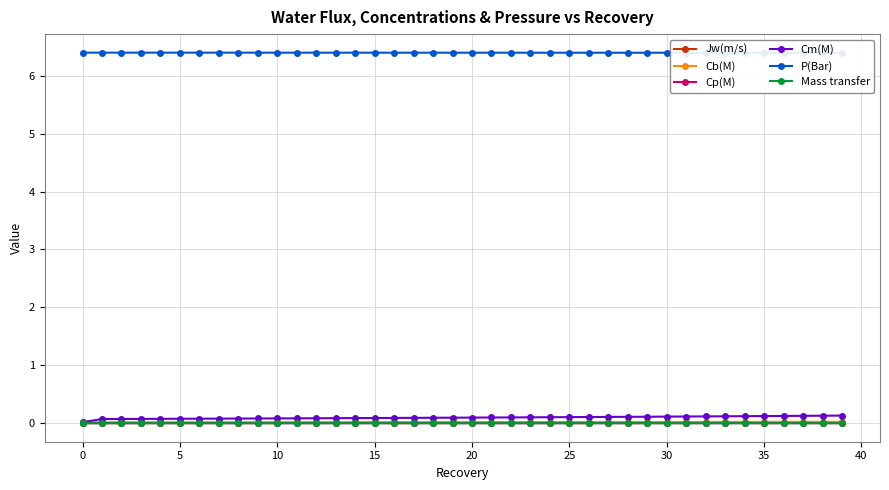

Reading left to right, transcribe all the data shown in this chart.

Jw(m/s): 0.0	0.0	0.0	0.0	0.0	0.0	0.0	0.0	0.0	0.0	0.0	0.0	0.0	0.0	0.0	0.0	0.0	0.0	0.0	0.0	0.0	0.0	0.0	0.0	0.0	0.0	0.0	0.0	0.0	0.0	0.0	0.0	0.0	0.0	0.0	0.0	0.0	0.0	0.0	0.0
Cb(M): 0.0	0.0	0.0	0.0	0.0	0.0	0.0	0.0	0.0	0.0	0.0	0.0	0.0	0.0	0.0	0.0	0.0	0.0	0.0	0.0	0.0	0.0	0.0	0.0	0.0	0.0	0.0	0.0	0.0	0.0	0.0	0.0	0.0	0.0	0.0	0.0	0.0	0.0	0.0	0.0
Cp(M): 0.0	0.0	0.0	0.0	0.0	0.0	0.0	0.0	0.0	0.0	0.0	0.0	0.0	0.0	0.0	0.0	0.0	0.0	0.0	0.0	0.0	0.0	0.0	0.0	0.0	0.0	0.0	0.0	0.0	0.0	0.0	0.0	0.0	0.0	0.0	0.0	0.0	0.0	0.0	0.0
Cm(M): 0.0	0.1	0.1	0.1	0.1	0.1	0.1	0.1	0.1	0.1	0.1	0.1	0.1	0.1	0.1	0.1	0.1	0.1	0.1	0.1	0.1	0.1	0.1	0.1	0.1	0.1	0.1	0.1	0.1	0.1	0.1	0.1	0.1	0.1	0.1	0.1	0.1	0.1	0.1	0.1
P(Bar): 6.4	6.4	6.4	6.4	6.4	6.4	6.4	6.4	6.4	6.4	6.4	6.4	6.4	6.4	6.4	6.4	6.4	6.4	6.4	6.4	6.4	6.4	6.4	6.4	6.4	6.4	6.4	6.4	6.4	6.4	6.4	6.4	6.4	6.4	6.4	6.4	6.4	6.4	6.4	6.4
Mass transfer: 0.0	0.0	0.0	0.0	0.0	0.0	0.0	0.0	0.0	0.0	0.0	0.0	0.0	0.0	0.0	0.0	0.0	0.0	0.0	0.0	0.0	0.0	0.0	0.0	0.0	0.0	0.0	0.0	0.0	0.0	0.0	0.0	0.0	0.0	0.0	0.0	0.0	0.0	0.0	0.0